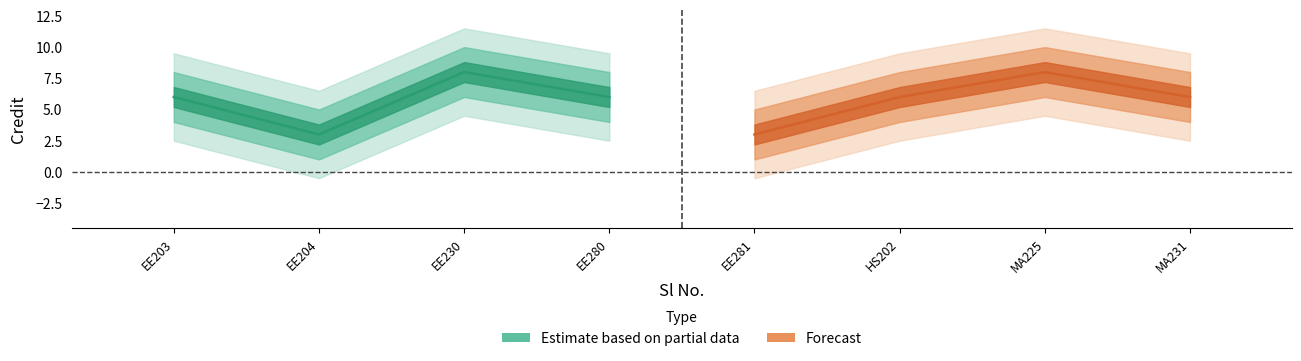

How many interior local valleys (lower than both neighbors) does the data have?

2